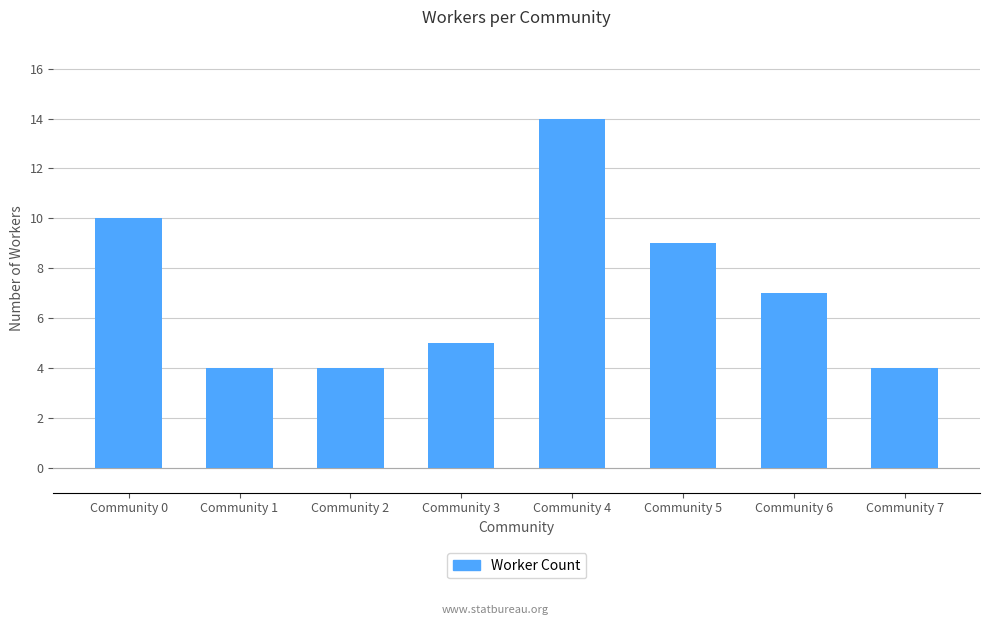

Which has a higher value, Community 5 or Community 4?

Community 4